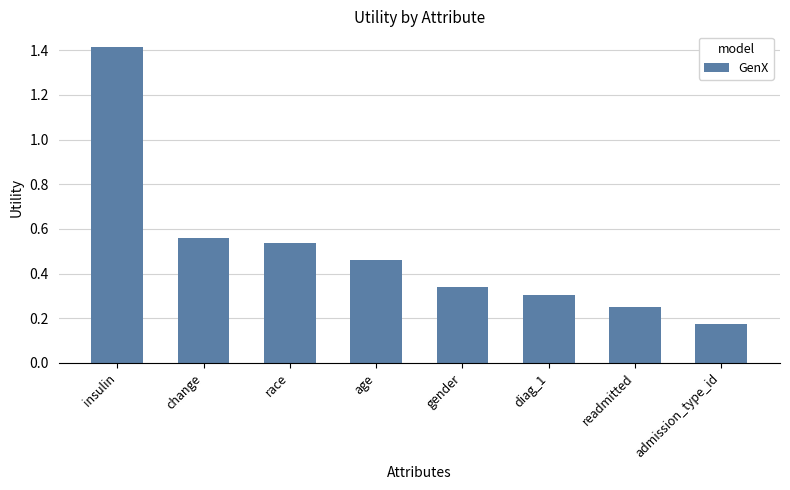

Count the values in the range 0 to 1.

7